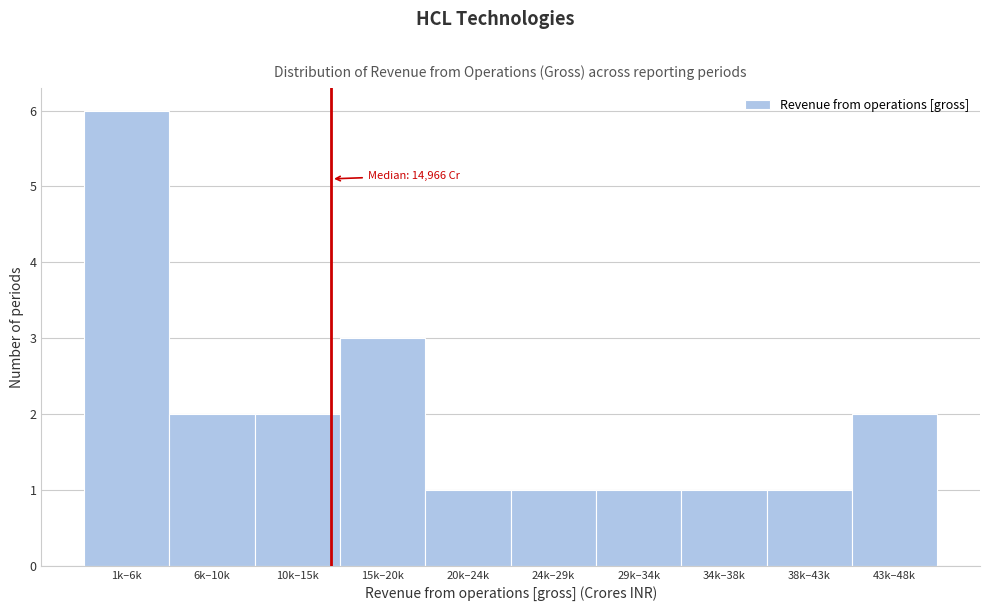

Reading left to right, transcribe all the data shown in this chart.

6	2	2	3	1	1	1	1	1	2